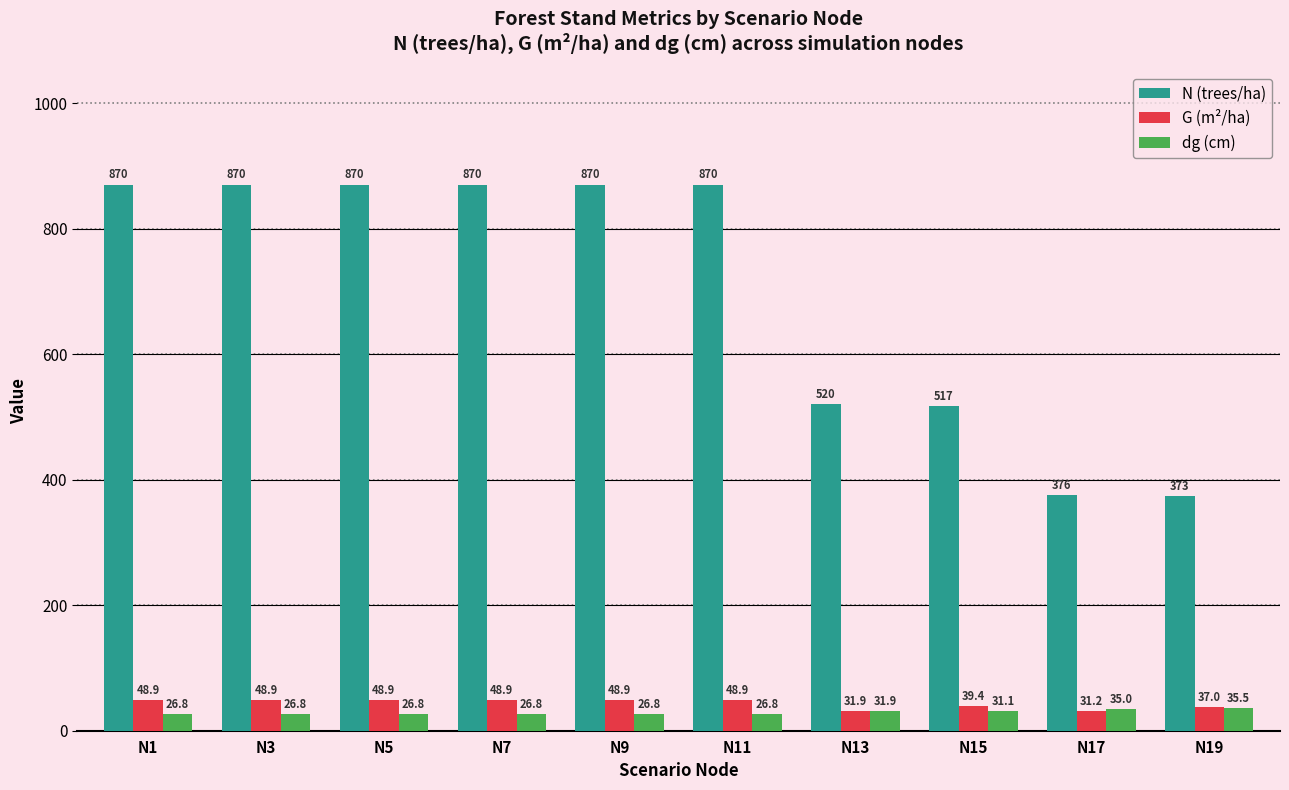

The value of N (trees/ha) at N17 is 170.8. True or false?

False